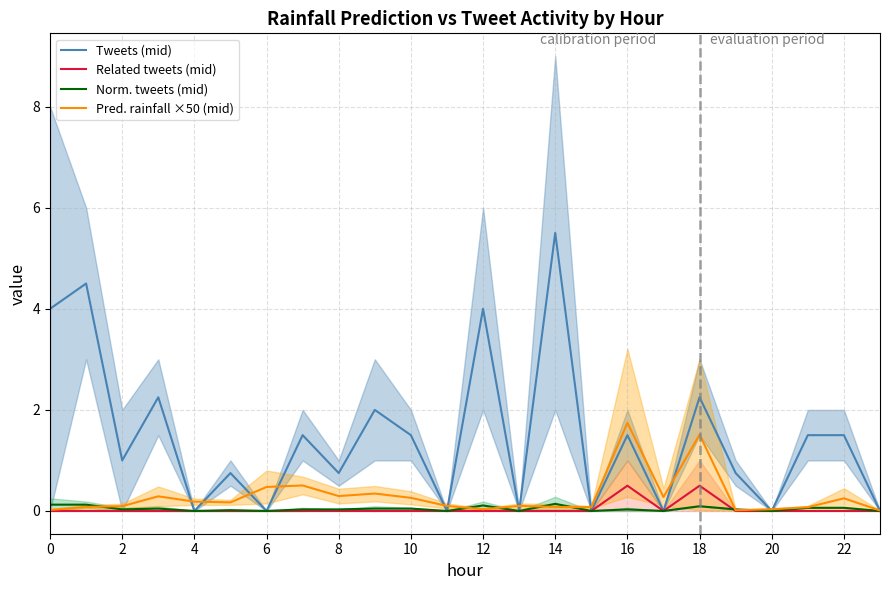

Is it true that Tweets (mid) equals -2.1 at 22?

False